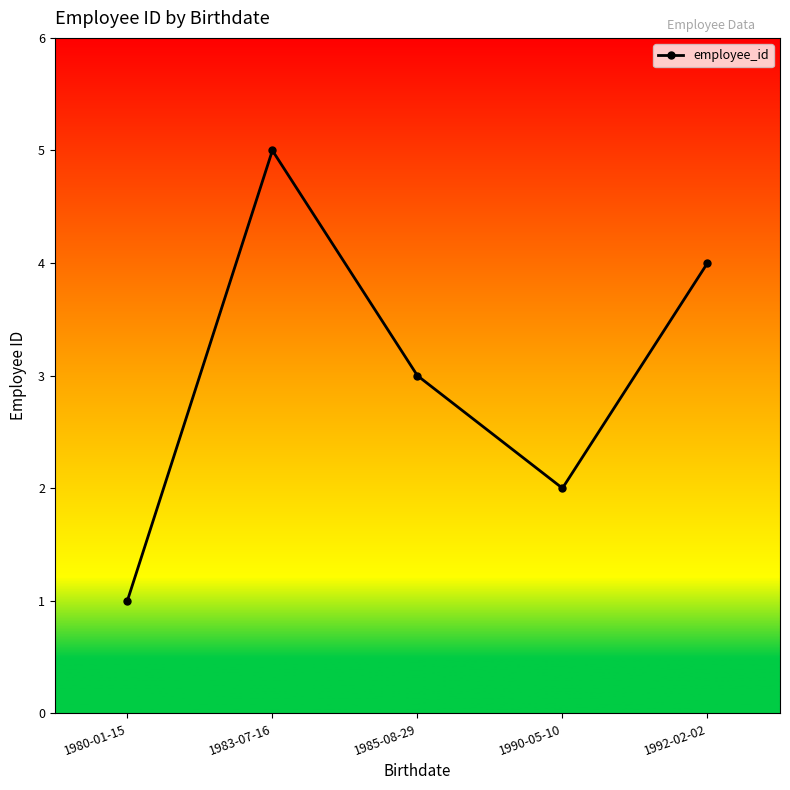

At which label is the value closest to 3?

1985-08-29